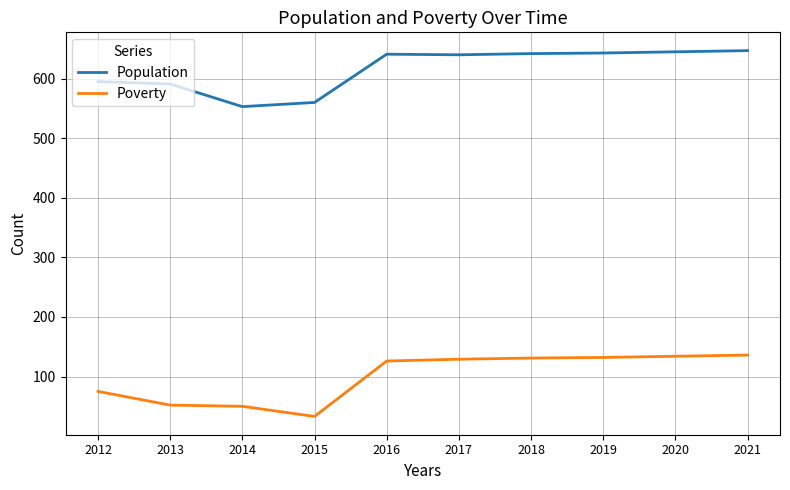

How many series are shown in this chart?

2